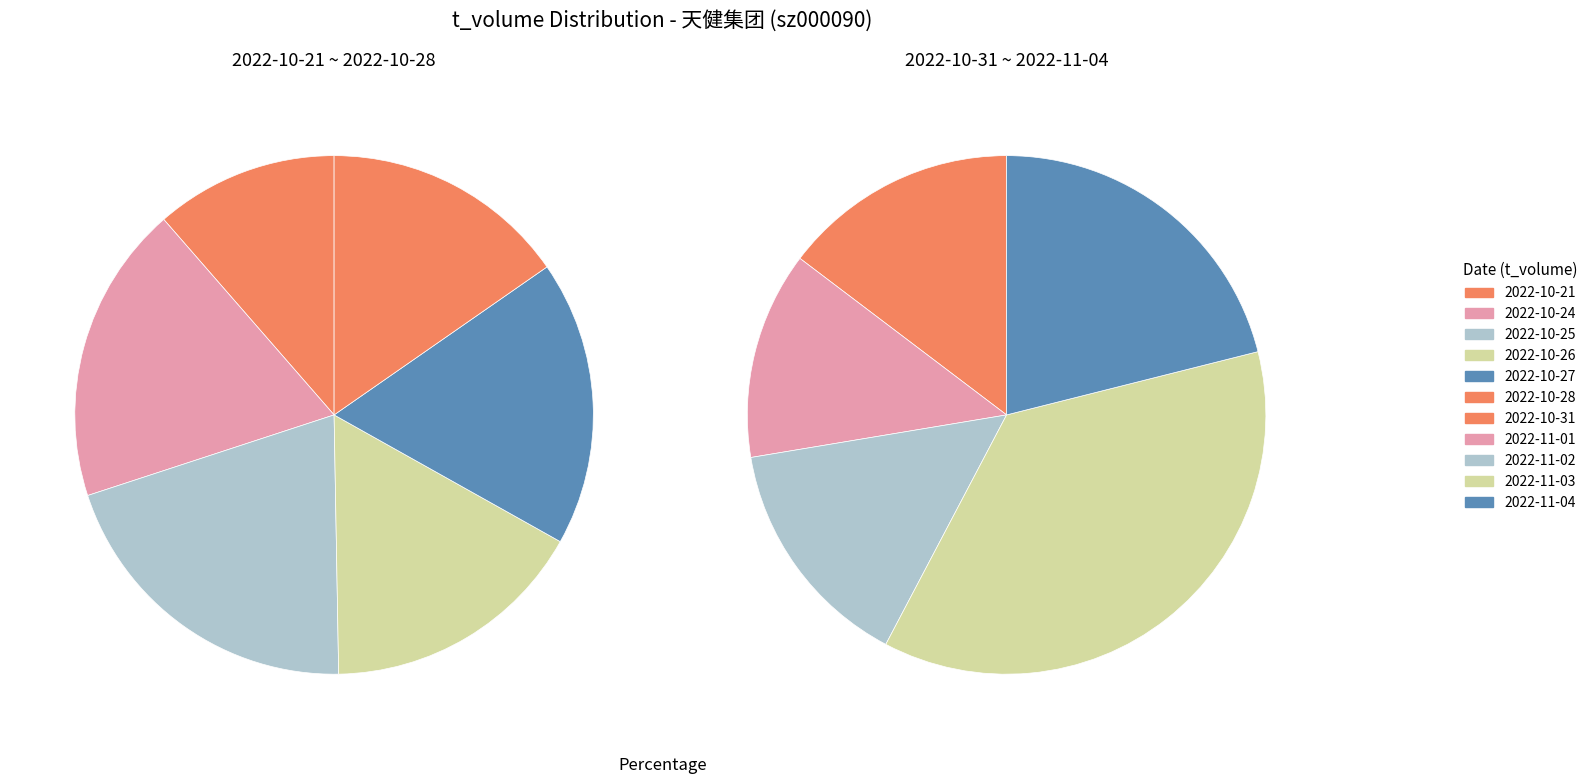

Combined, do 2022-10-24 and 2022-11-04 account for over 50%?

No